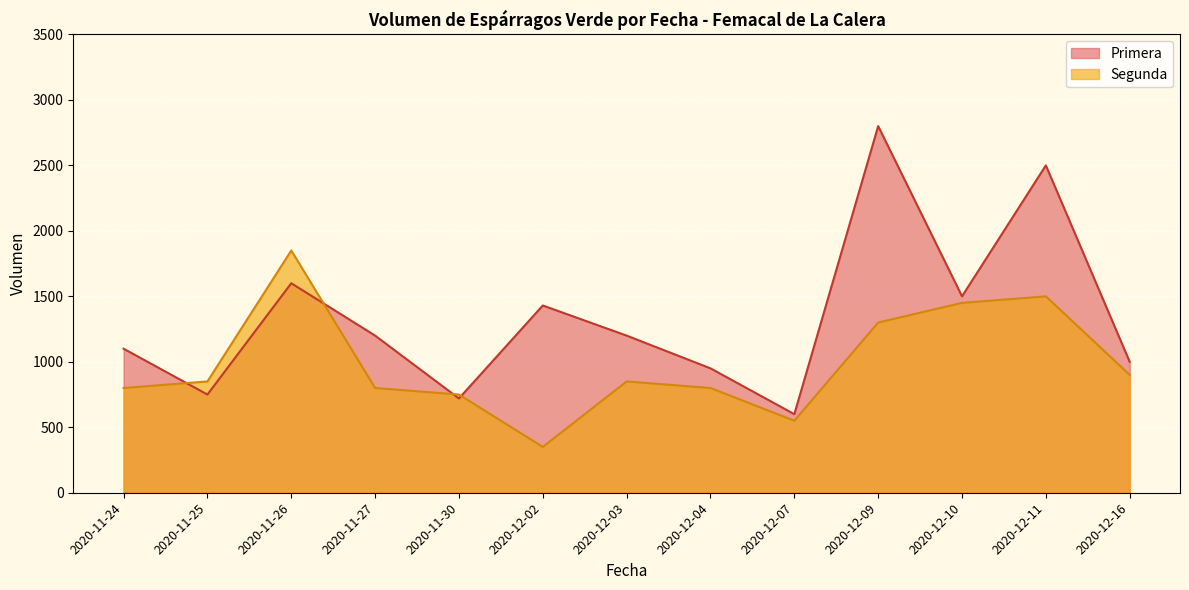

How many lines are shown in the chart?

2